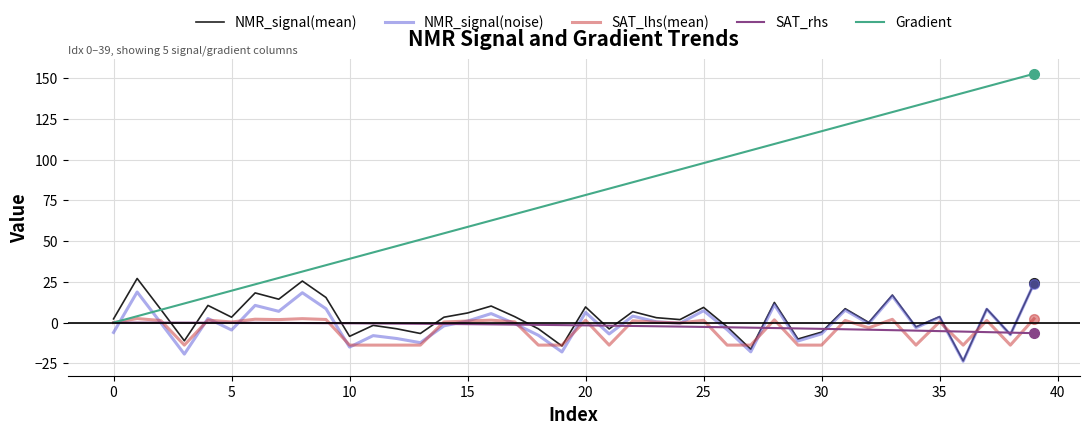

What is the maximum value for Gradient?

152.6